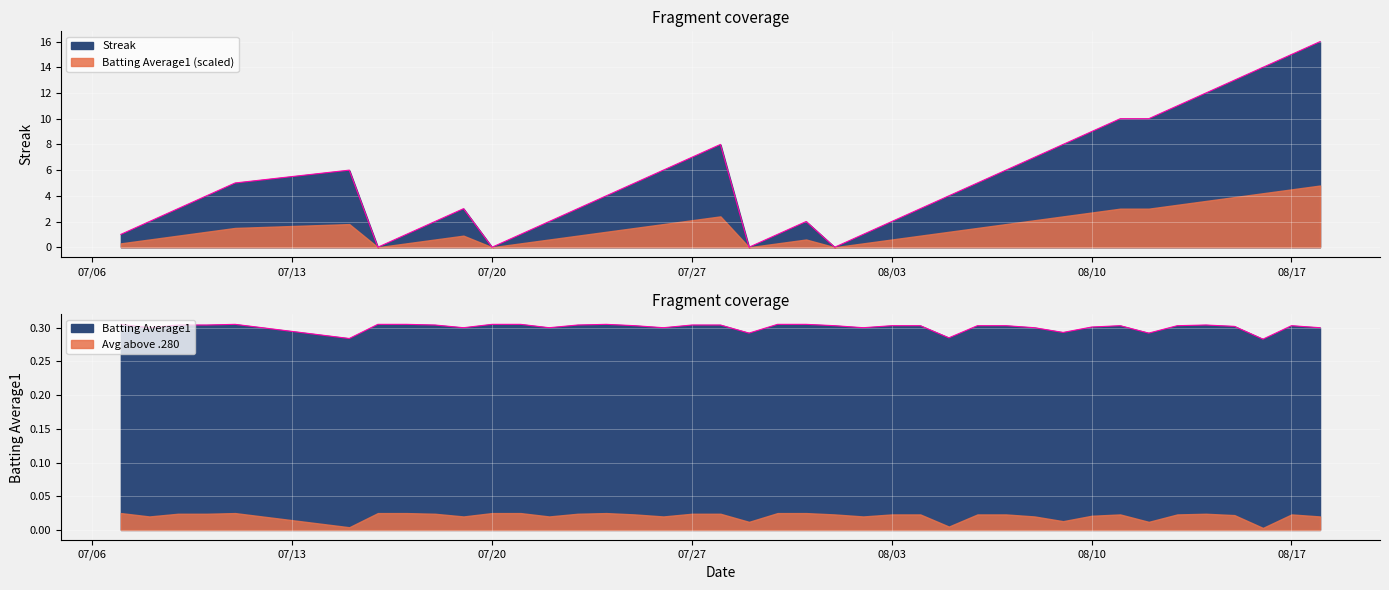

What is the average value of the Batting Average1 series?

0.3